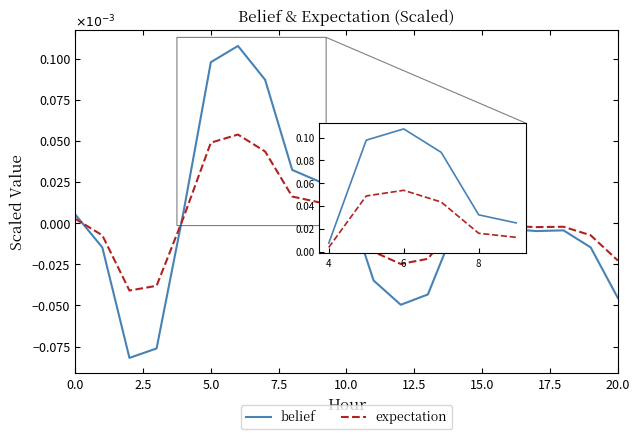

Which series has the largest range (max minus min)?

belief